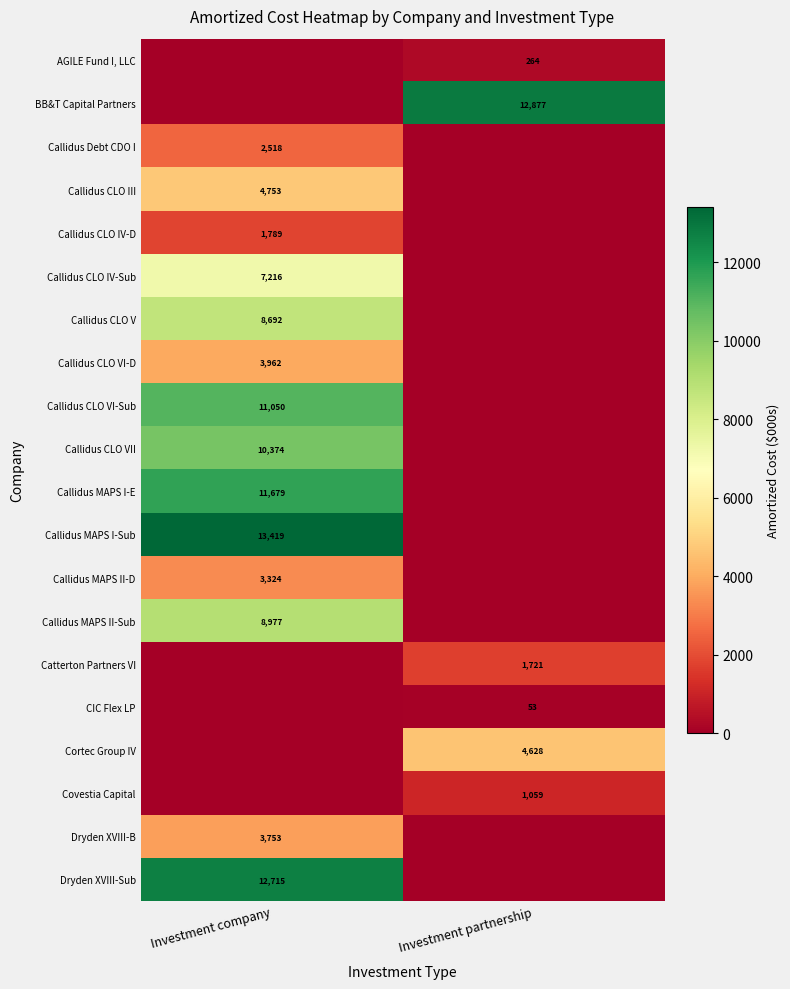

The Callidus MAPS II-Sub series shows 11988 at Investment company. True or false?

False